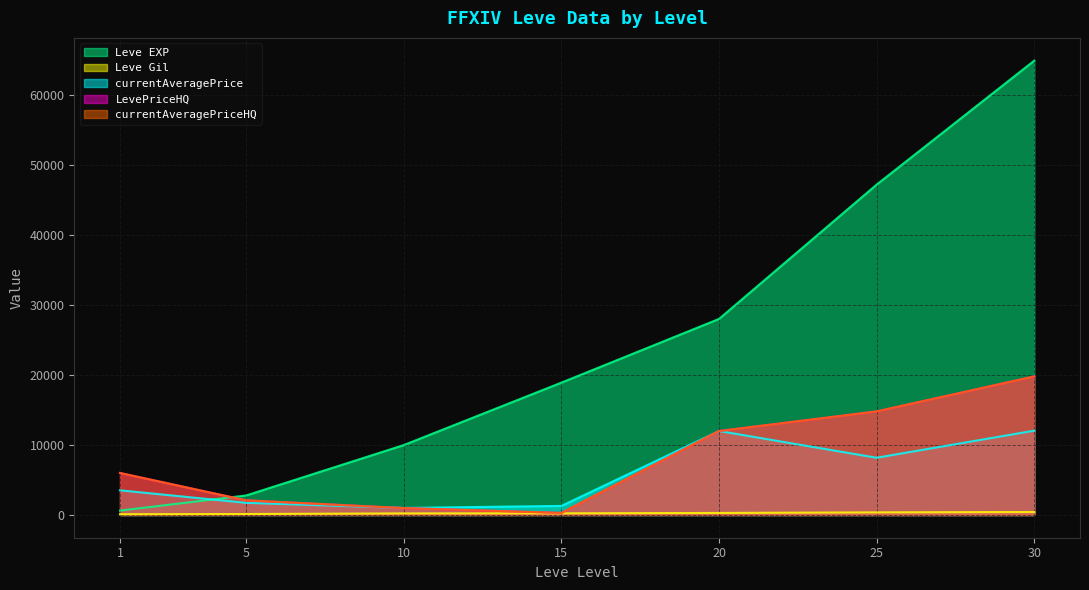

What is the difference between the maximum and second lowest values in the currentAveragePriceHQ series?

18809